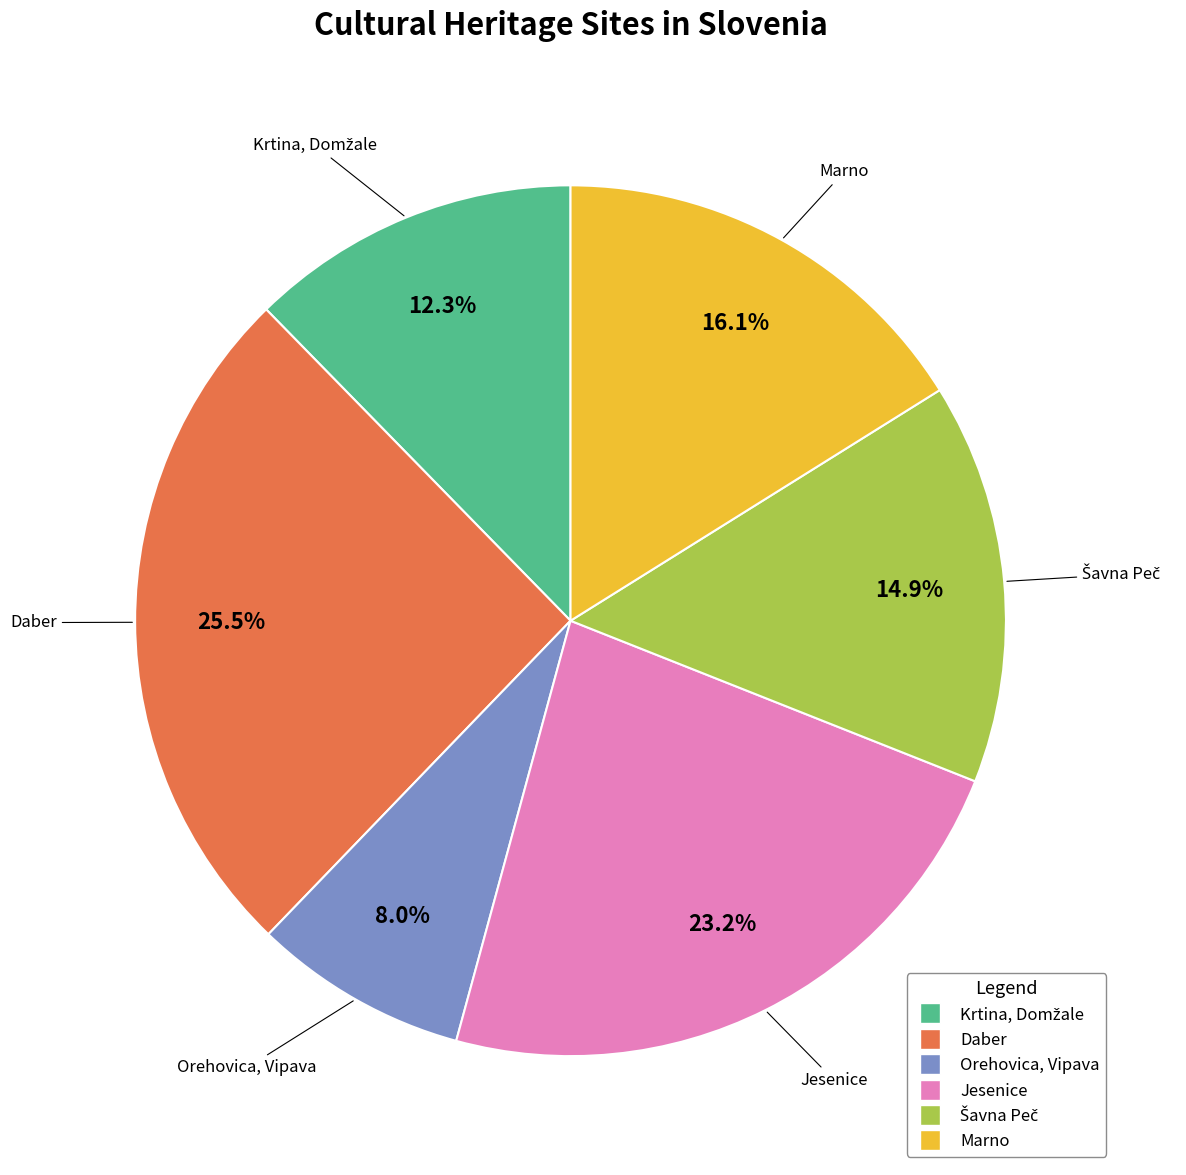

Approximately how many times larger is the value at Marno compared to Jesenice?

0.7